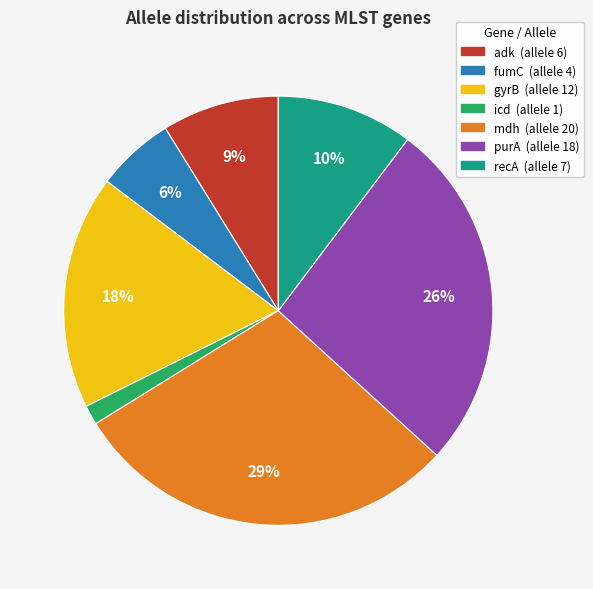

What percentage is the icd slice, to the nearest percent?

1%